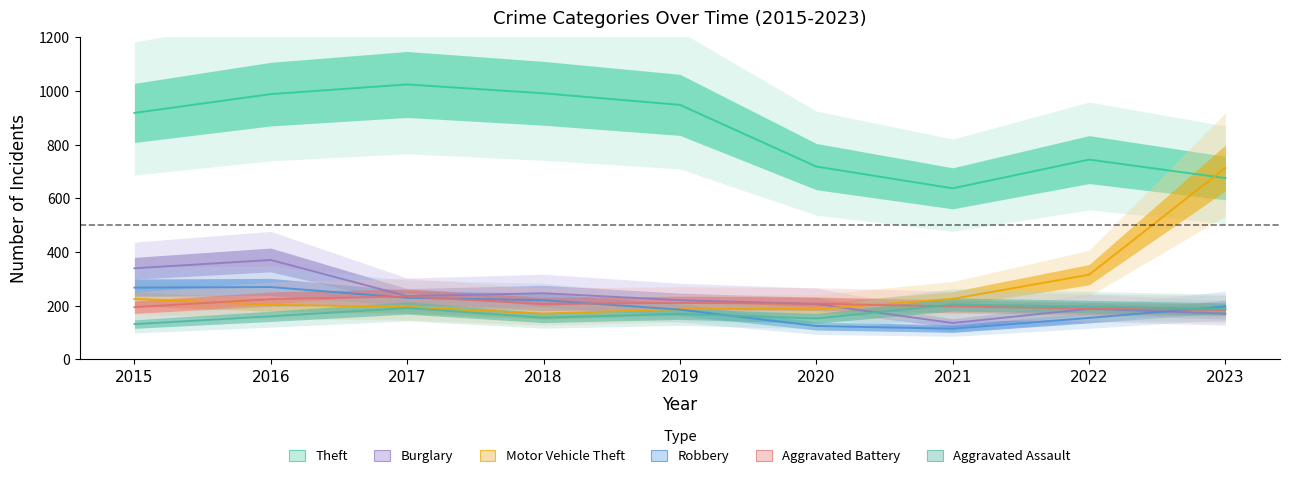

At which category does Aggravated Battery reach its first local valley?

2018